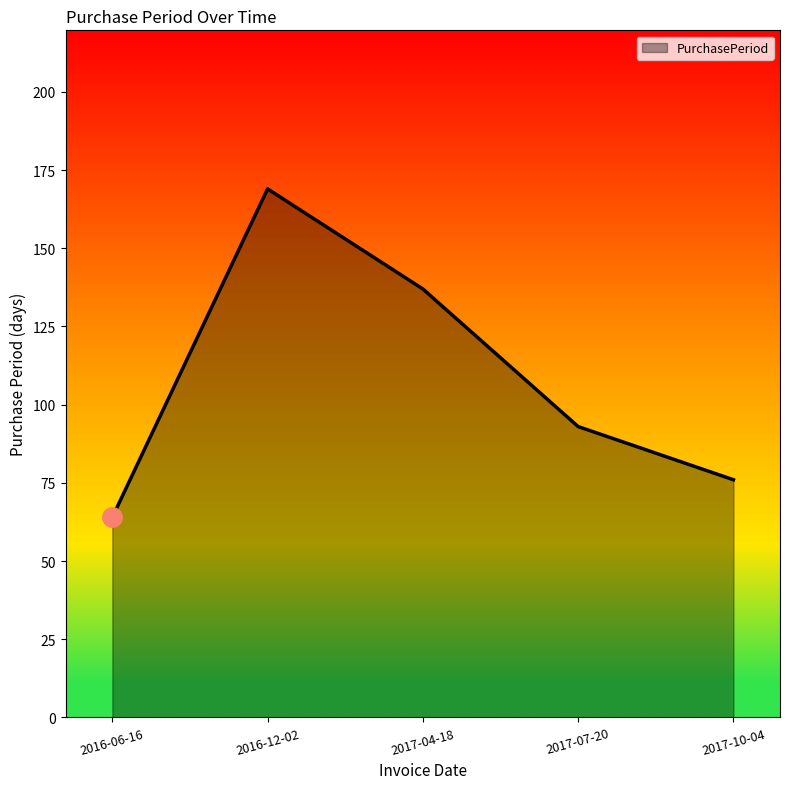

How many lines are shown in the chart?

1